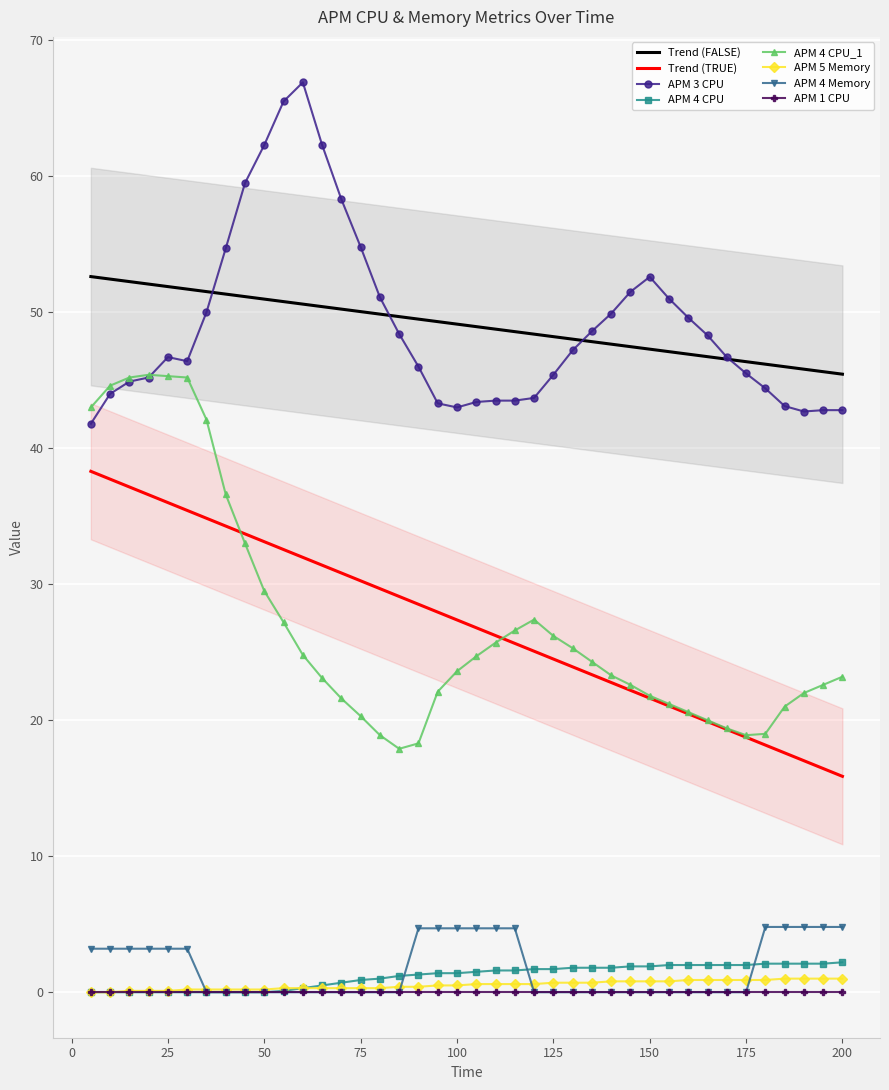

What is the minimum value for APM 3 CPU?

41.8